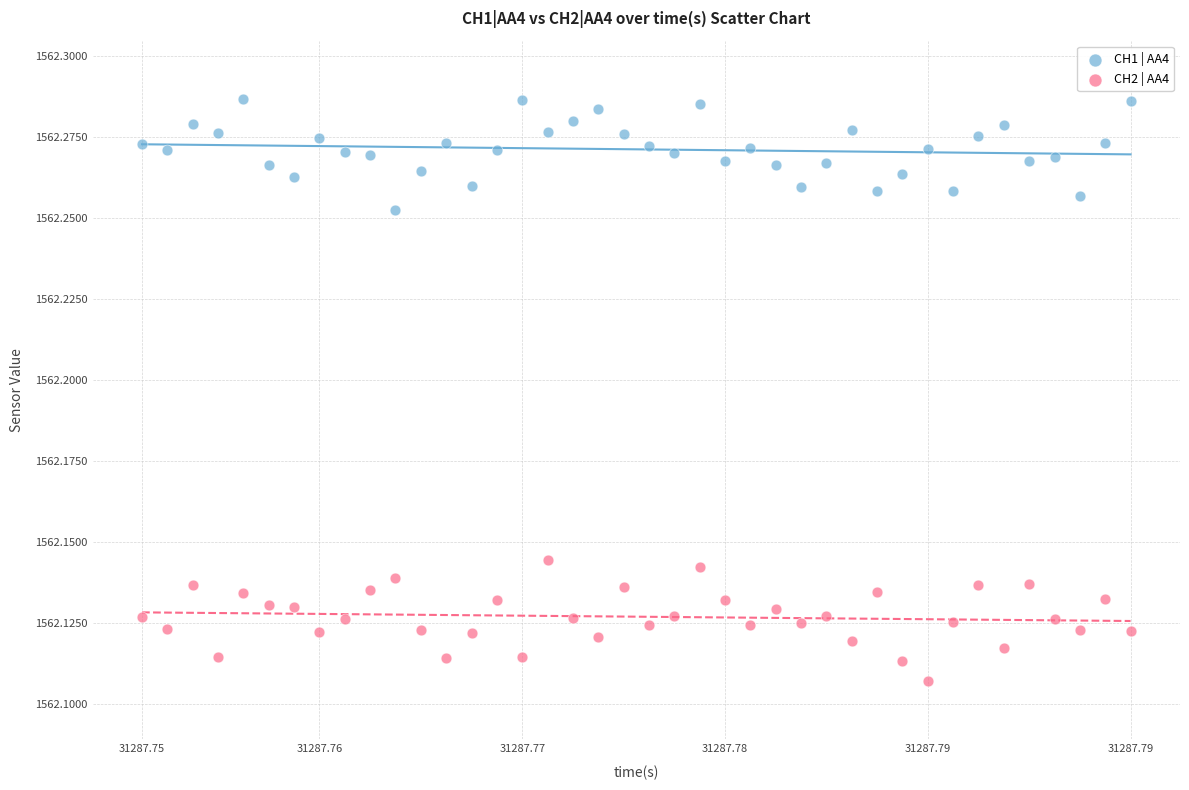

Which series contains the lowest Y value?

CH2 | AA4